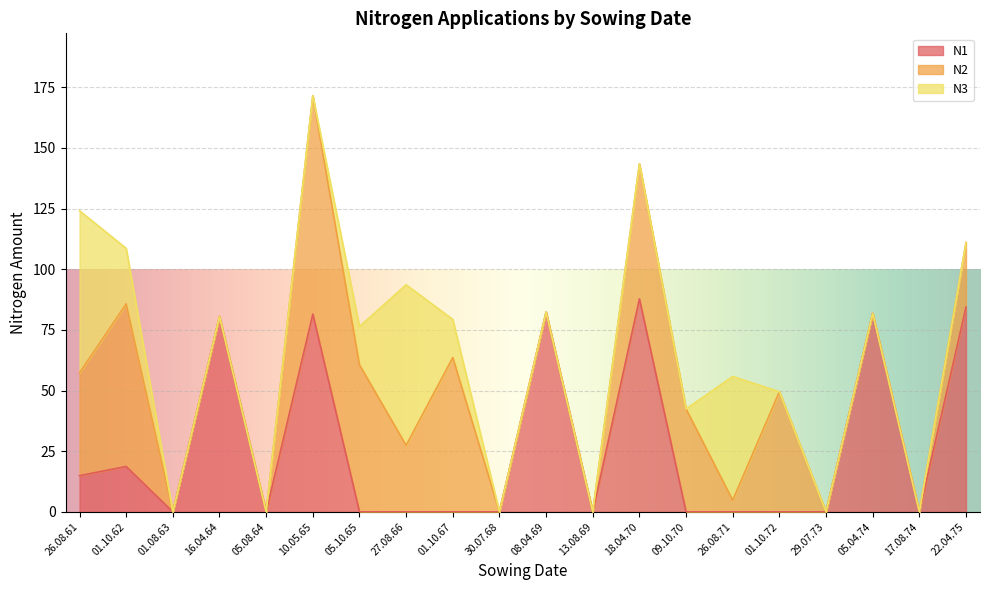

At which category is the sum across all series the highest?

10.05.65